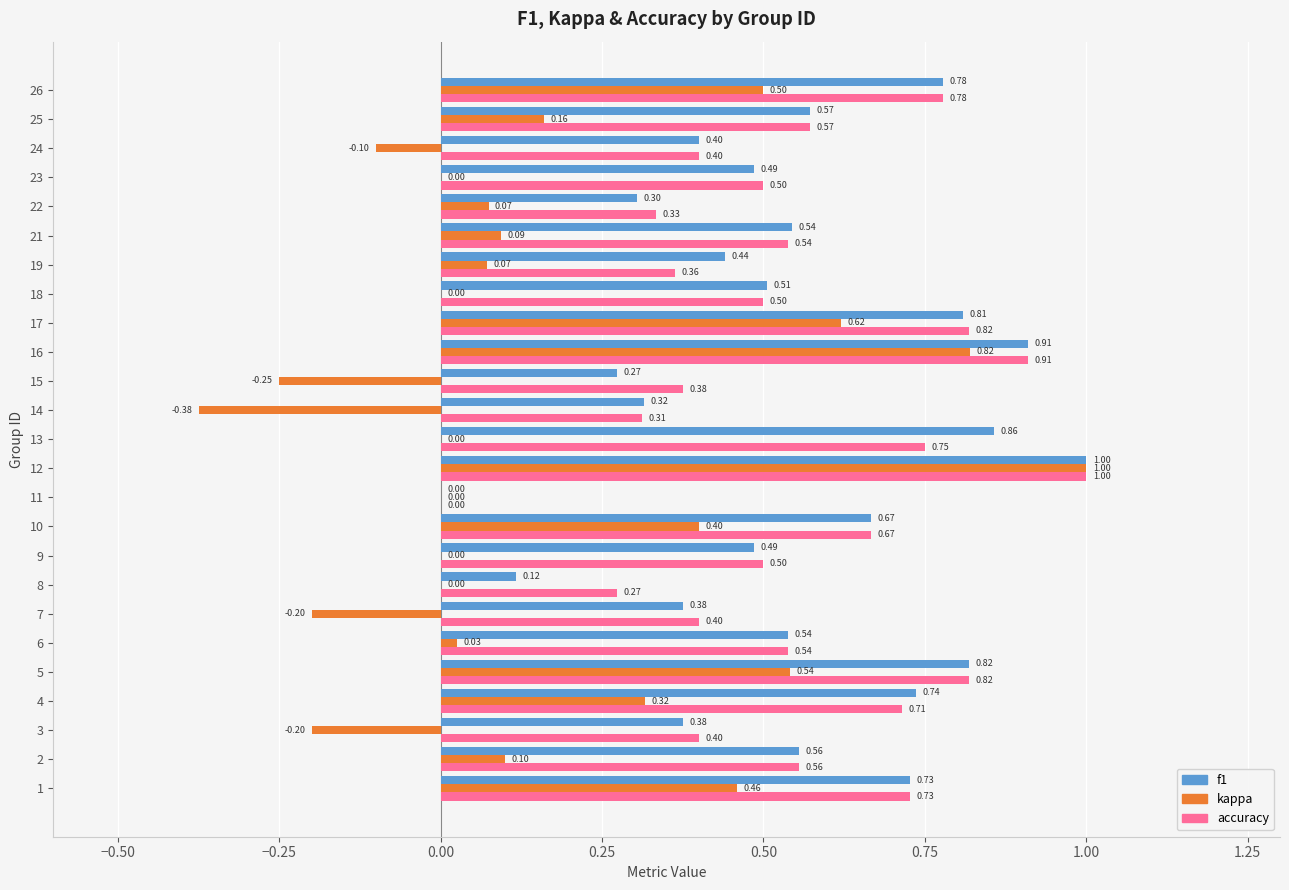

At which category is the sum across all series the highest?

12